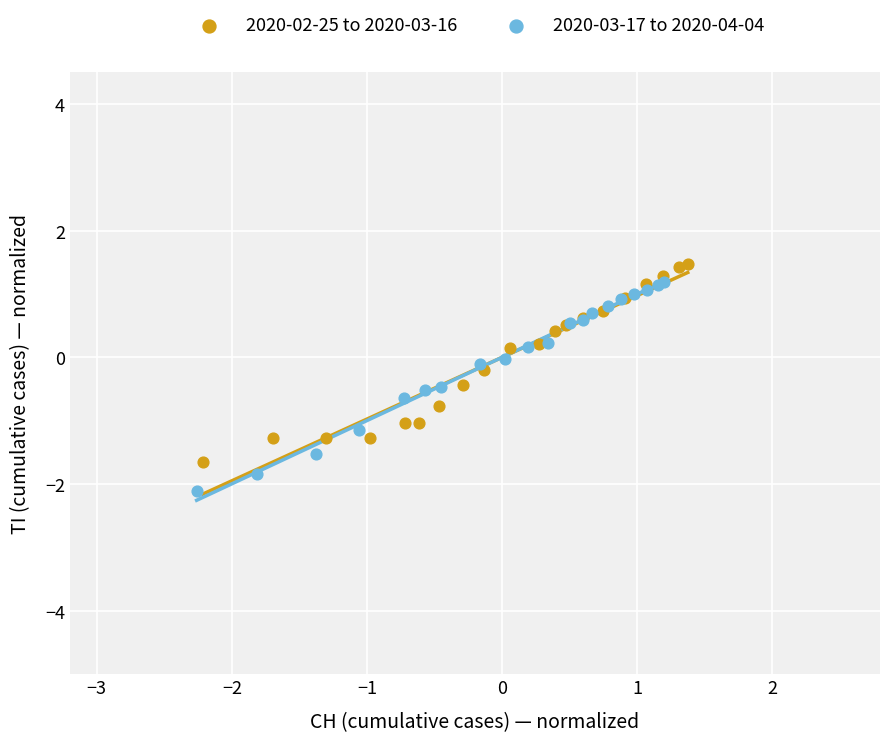

What are all the series names shown in the legend?

2020-02-25 to 2020-03-16, 2020-03-17 to 2020-04-04